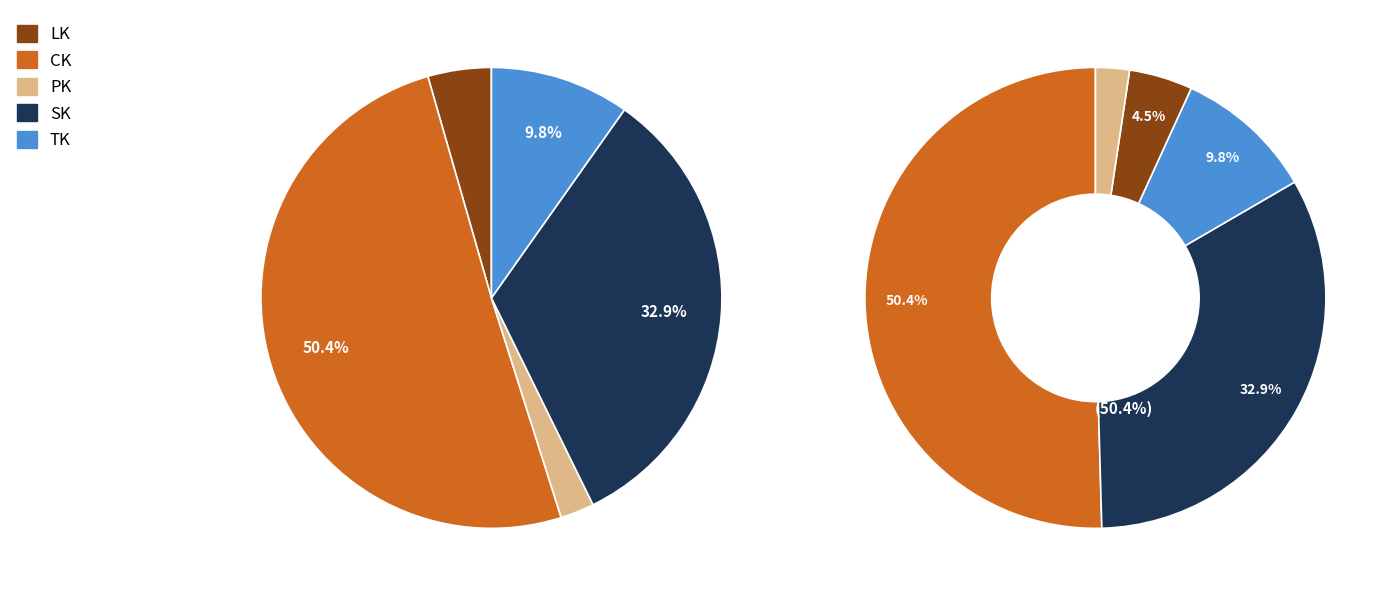

Does any single category account for the majority?

Yes